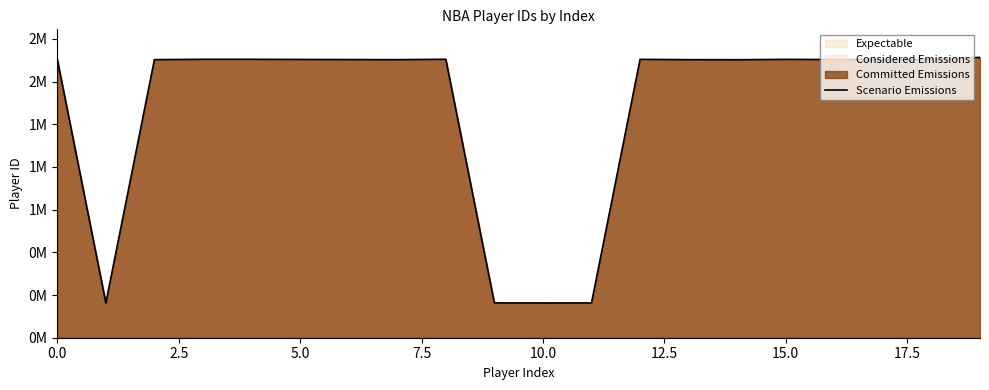

What is the value of the 18th point from the left?

1628962